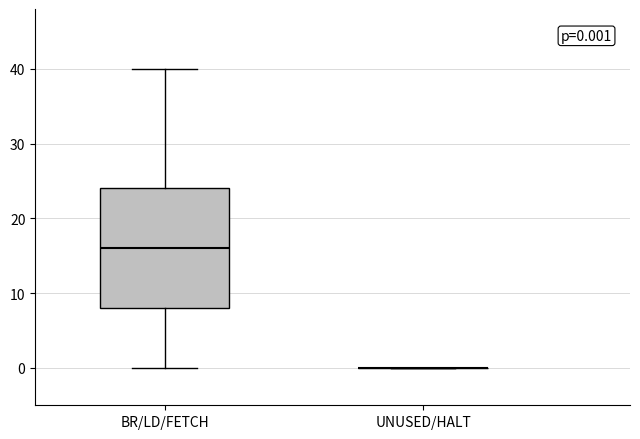

Which box is the tallest, from its lower edge to its upper edge?

BR/LD/FETCH